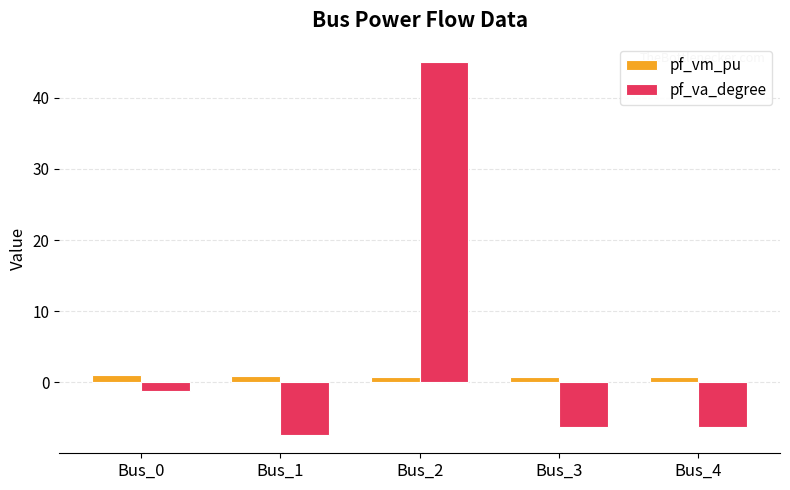

What is the average value of the pf_va_degree series?

4.8